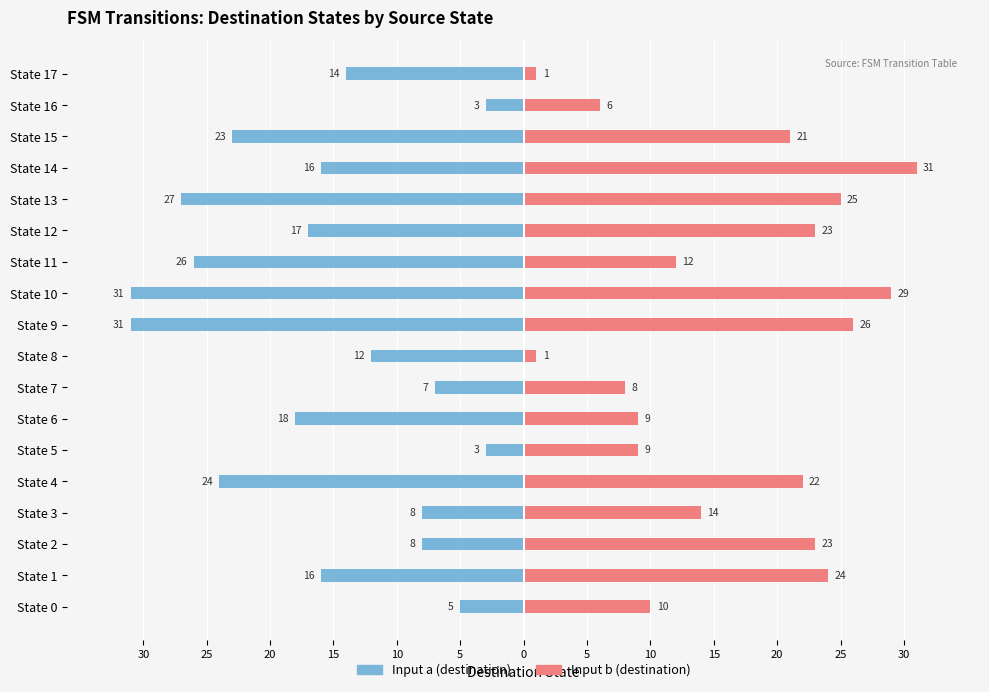

Which series has the largest range (max minus min)?

Input b